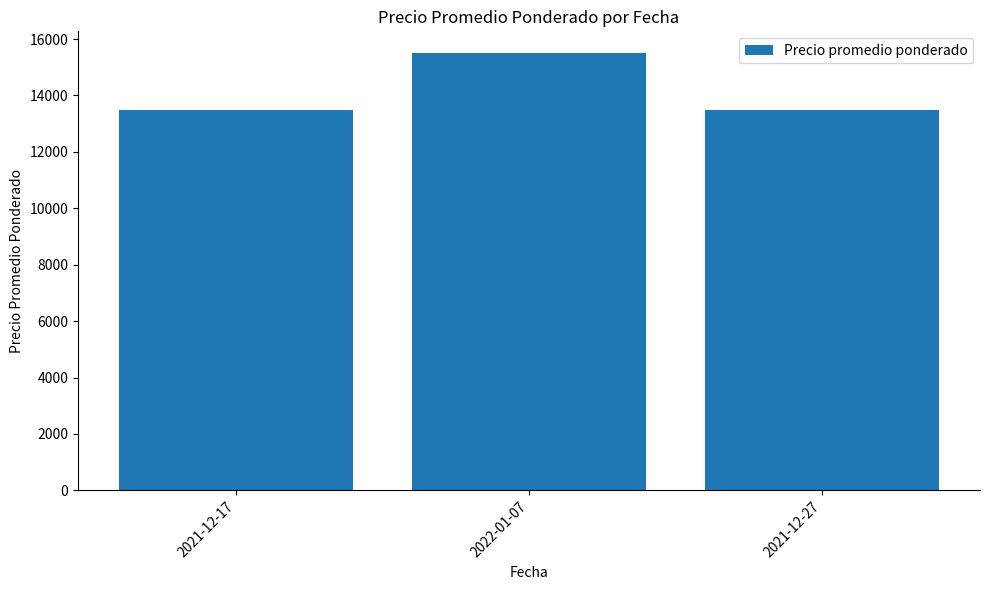

Reading left to right, extract all data points from this chart.

2021-12-17=13500	2022-01-07=15500	2021-12-27=13500